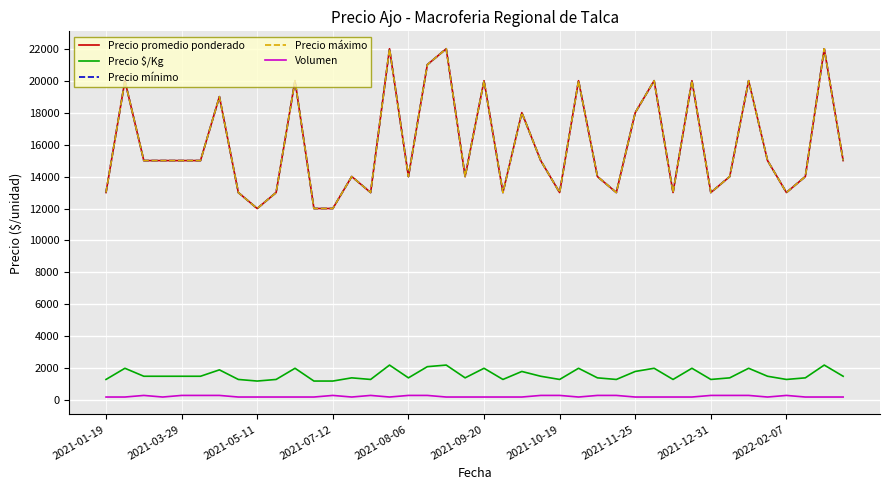

What is the sum of all Precio promedio ponderado values?

637000